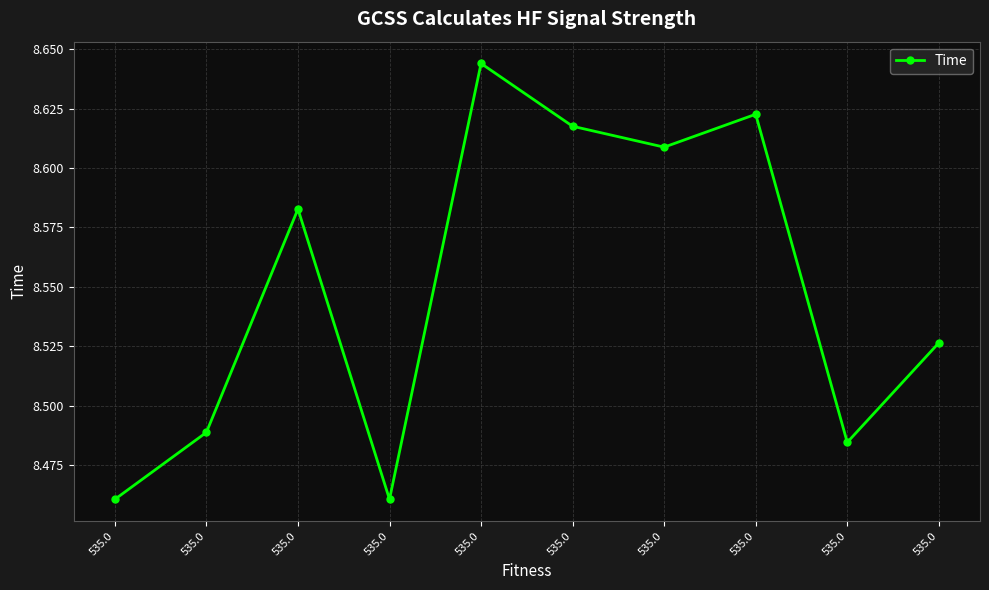

How many series are shown in this chart?

1